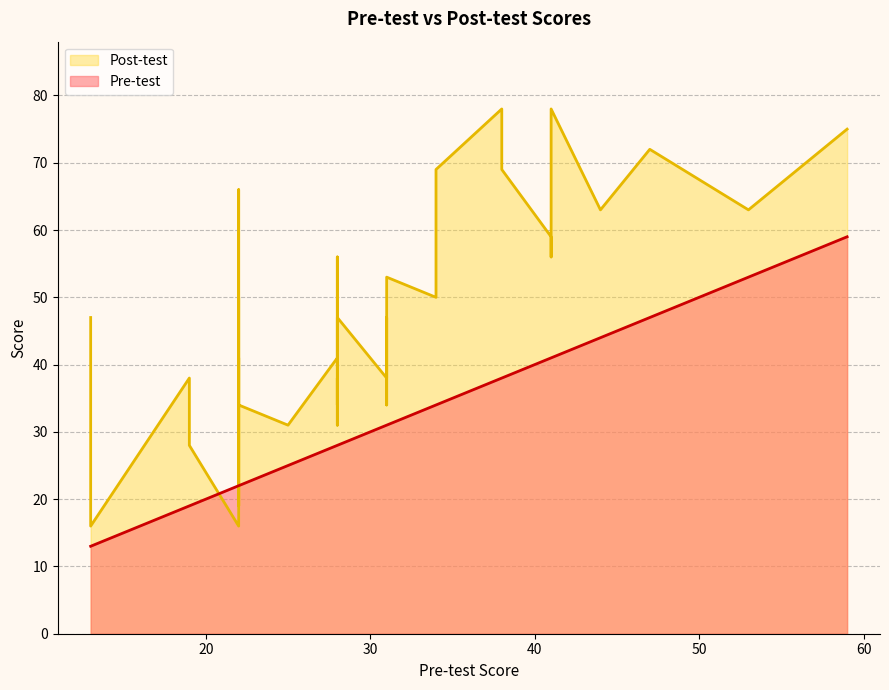

What are all the series names shown in the legend?

Pre-test, Post-test